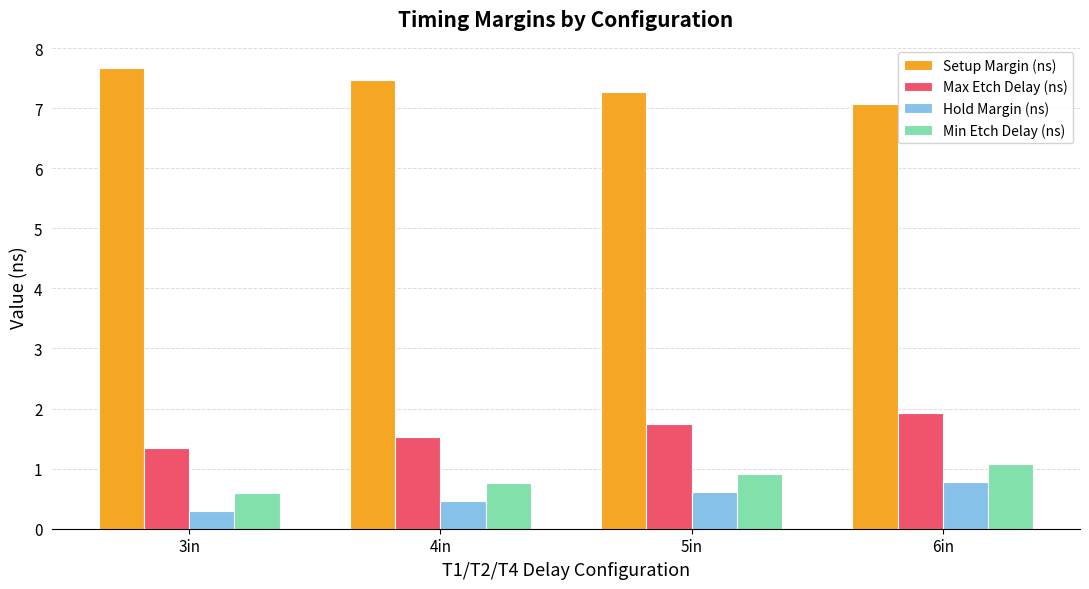

Rank the series by their maximum value, from lowest to highest.

Hold Margin (ns), Min Etch Delay (ns), Max Etch Delay (ns), Setup Margin (ns)